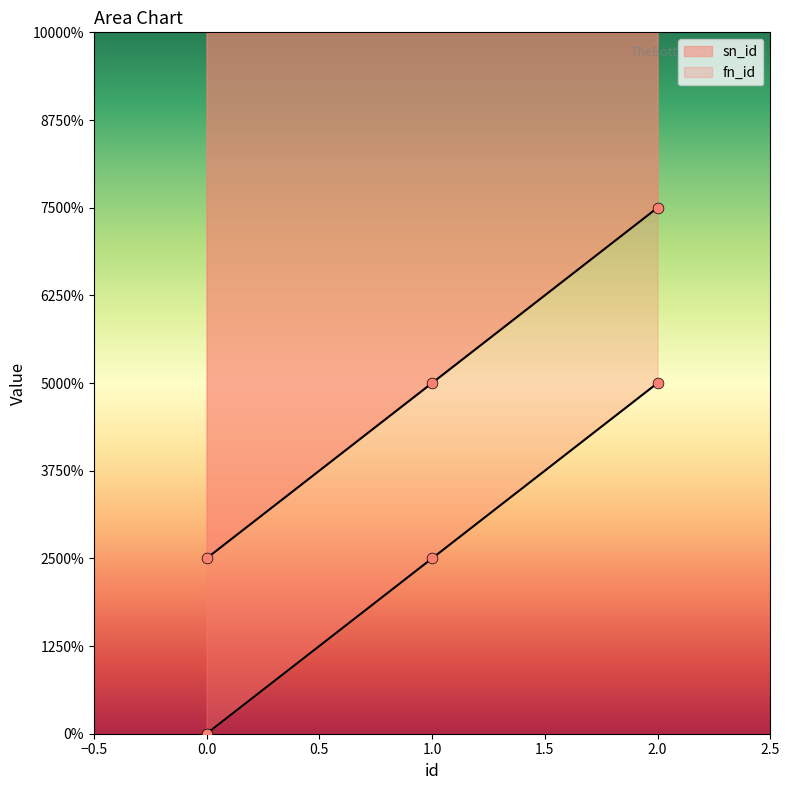

Is the value of sn_id at 1 greater than the value of fn_id at 2?

No